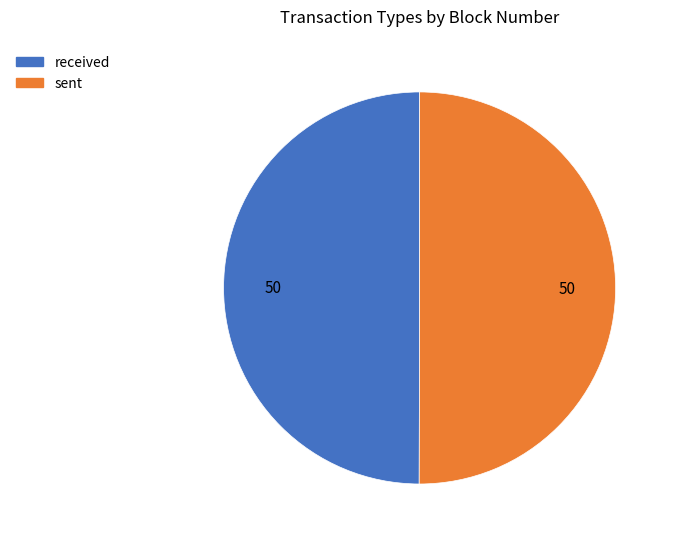

What is the ratio of the value at sent to the value at received?

1.0